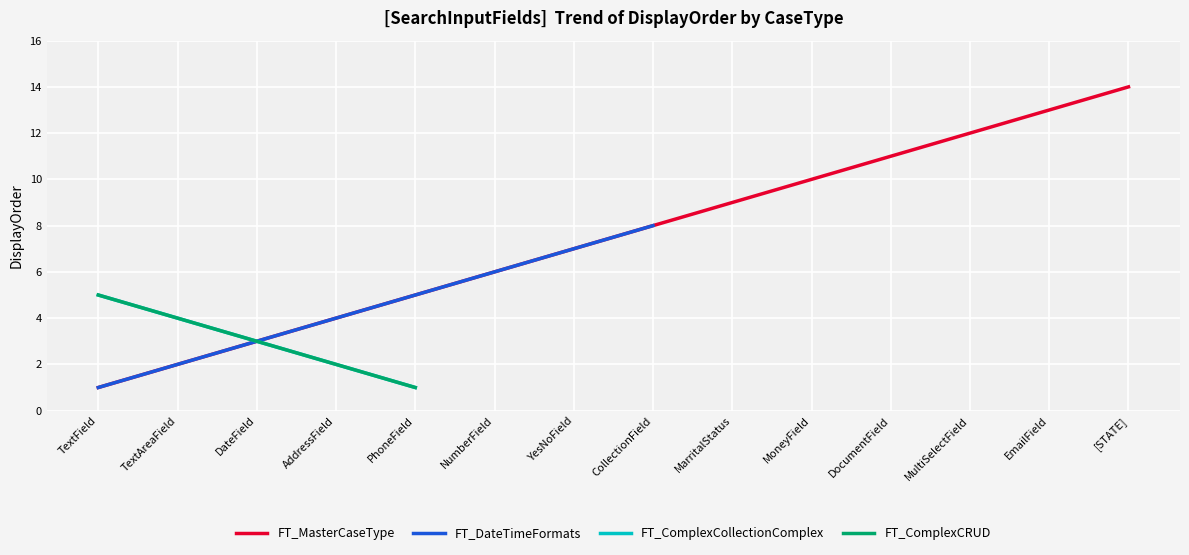

Which category has the highest value in the FT_MasterCaseType series?

[STATE]